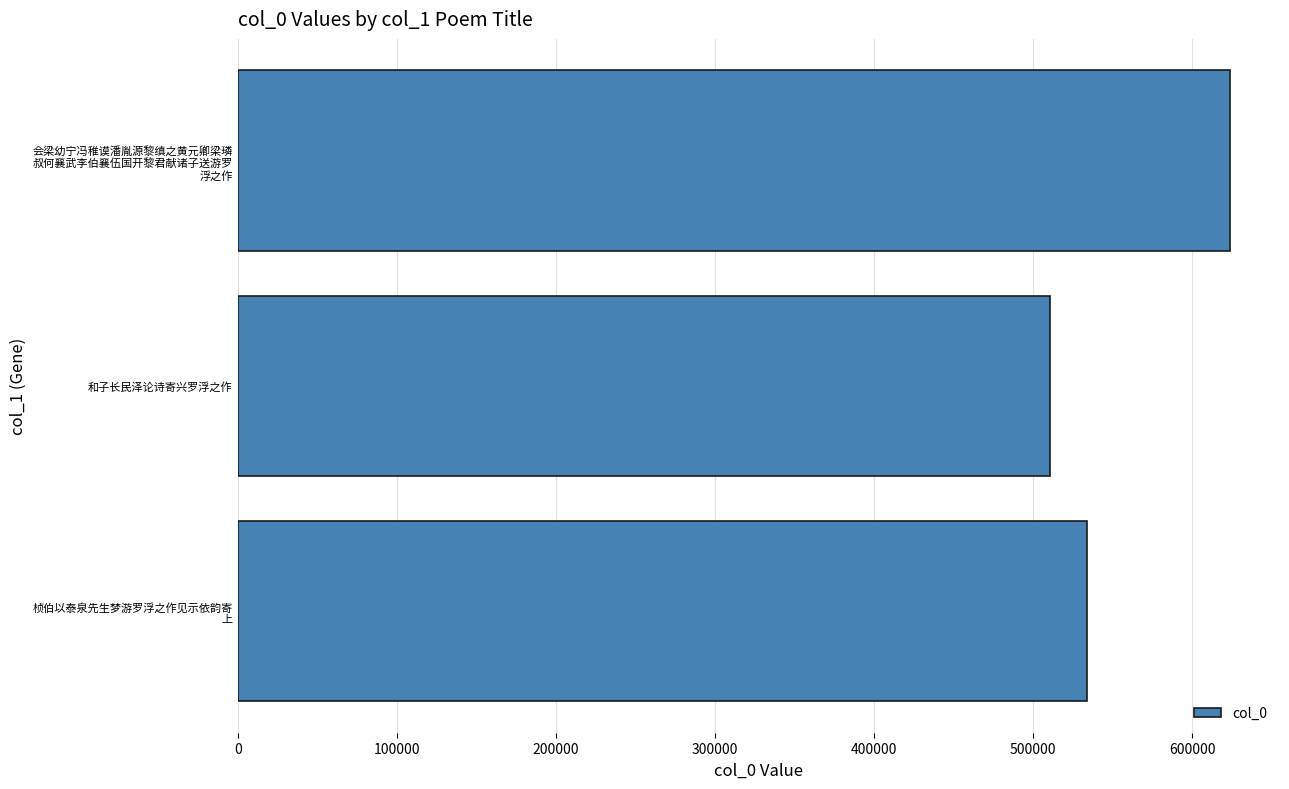

How many distinct data groups are displayed?

1